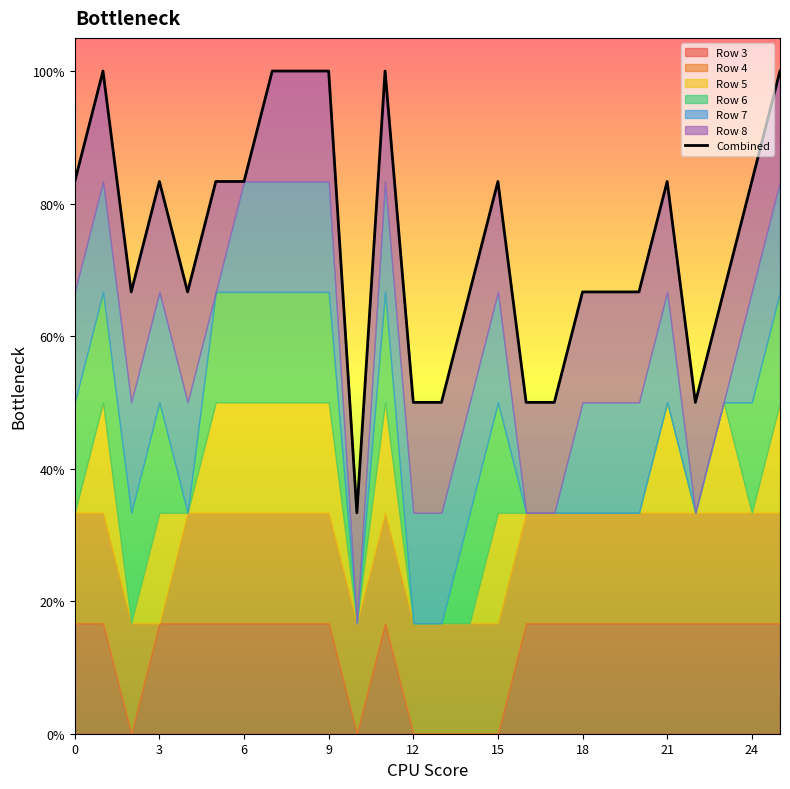

What is the ratio of the value at 15 to the value at 21?

0.8